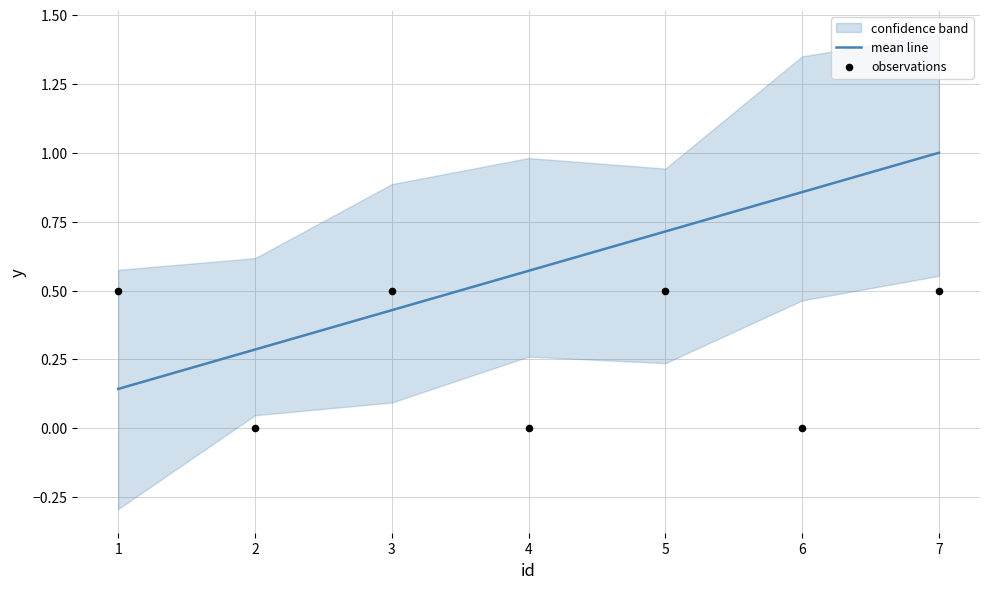

The mean line series shows 1.5 at 6. True or false?

False